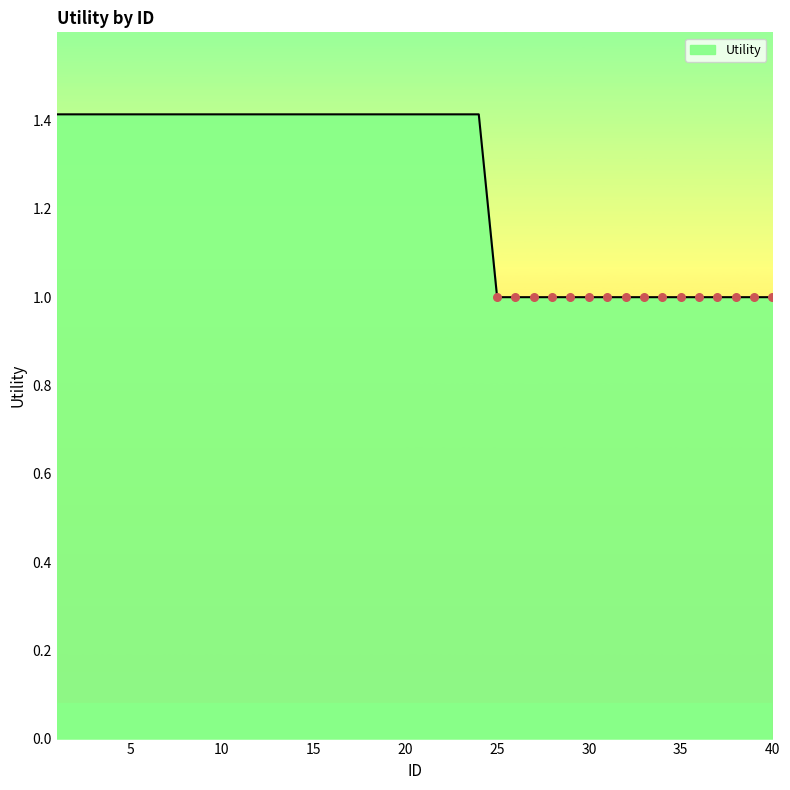

What is the minimum value shown in the chart?

1.0